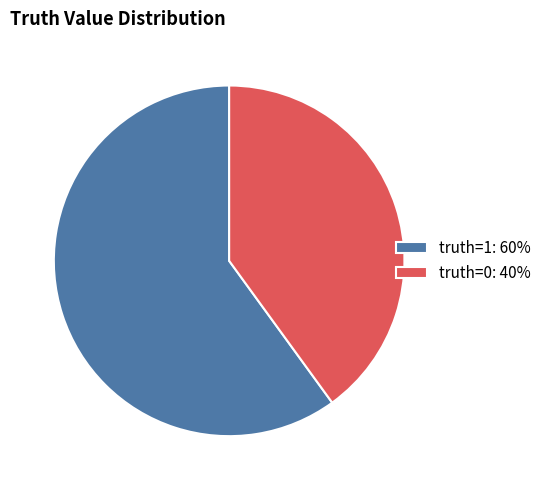

Which category has the biggest portion of the pie?

truth=1